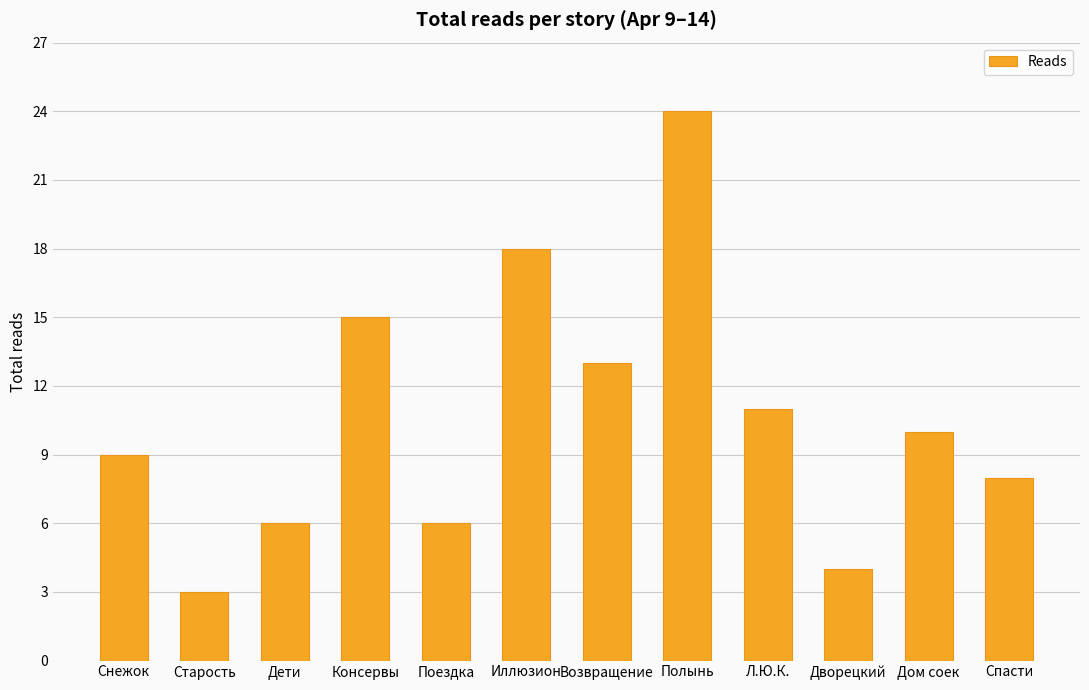

Does the chart contain any negative values?

No